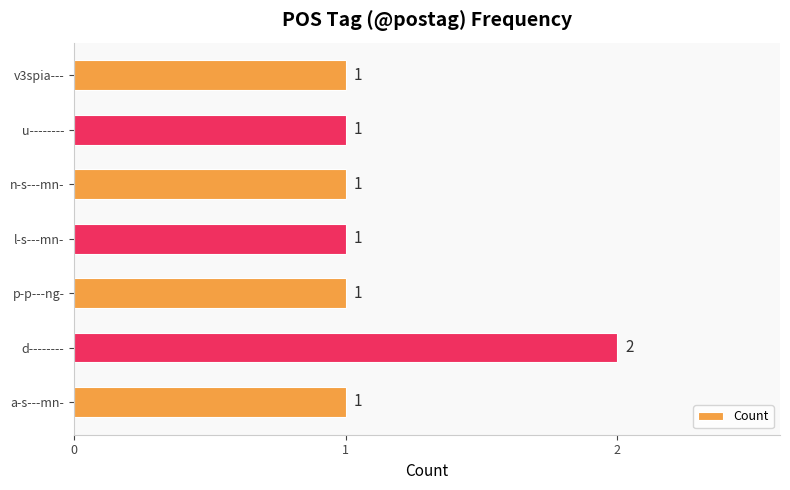

What is the average value?

1